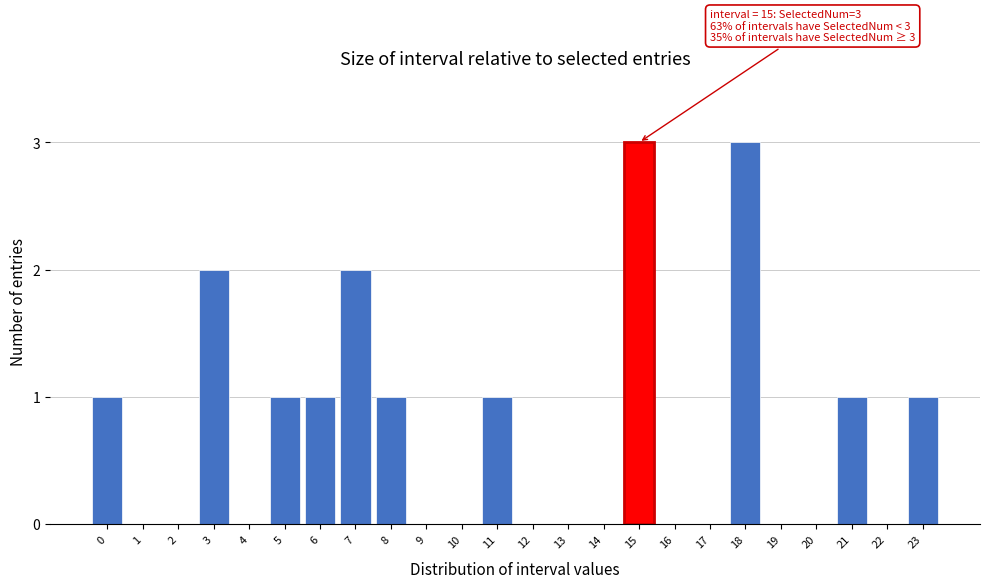

Reading right to left, what are all the values shown in this chart?

23=1	22=0	21=1	20=0	19=0	18=3	17=0	16=0	15=3	14=0	13=0	12=0	11=1	10=0	9=0	8=1	7=2	6=1	5=1	4=0	3=2	2=0	1=0	0=1